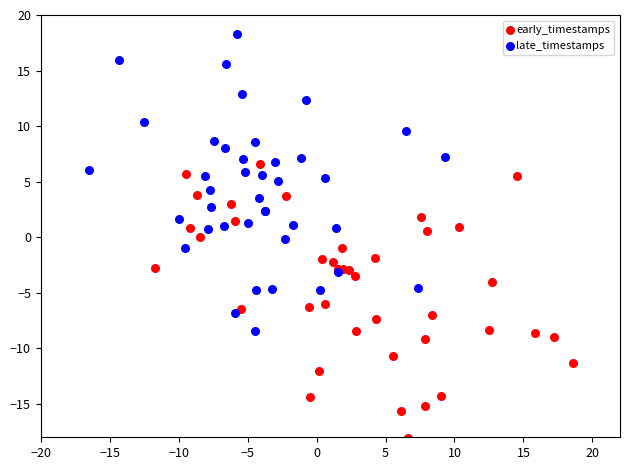

Which series reaches the minimum Y coordinate?

early_timestamps